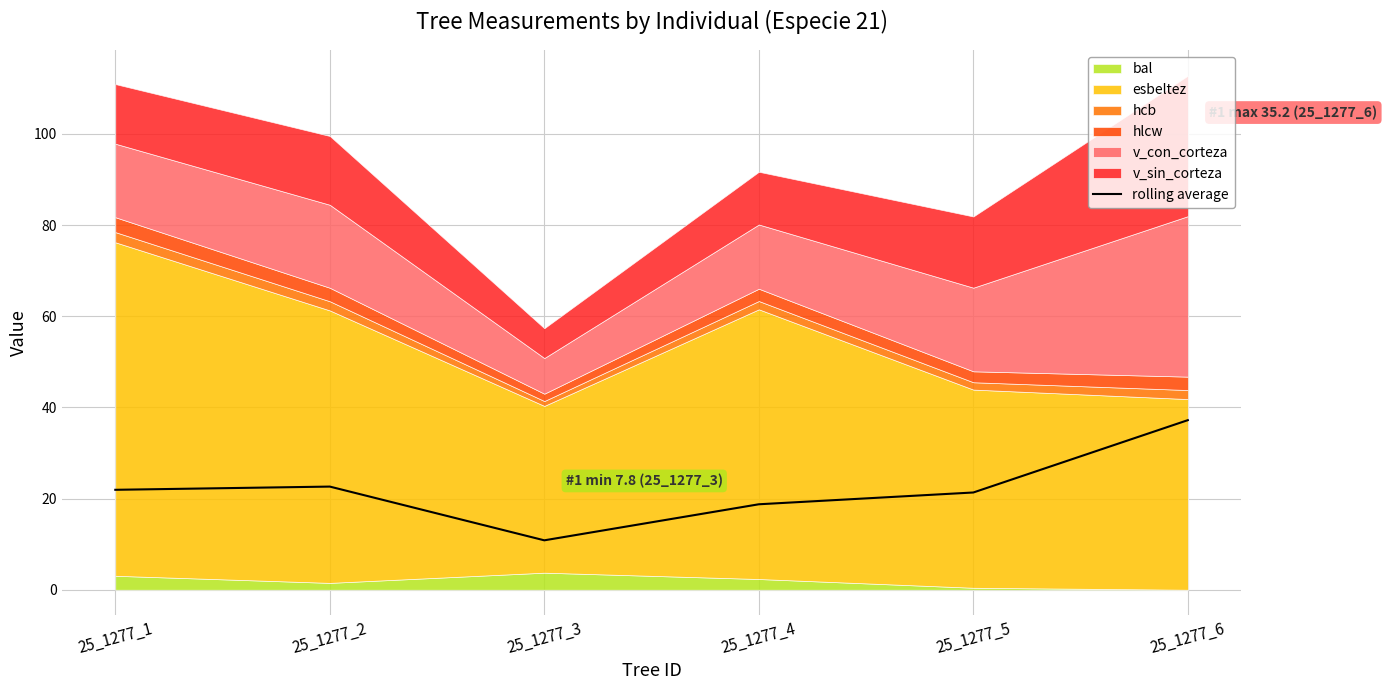

Reading left to right, what are all the values shown in this chart?

25_1277_1=21.9	25_1277_2=22.6	25_1277_3=10.8	25_1277_4=18.7	25_1277_5=21.3	25_1277_6=37.2